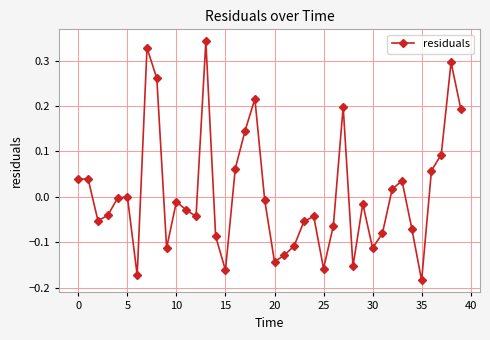

What is the difference between the maximum and minimum values?

0.5